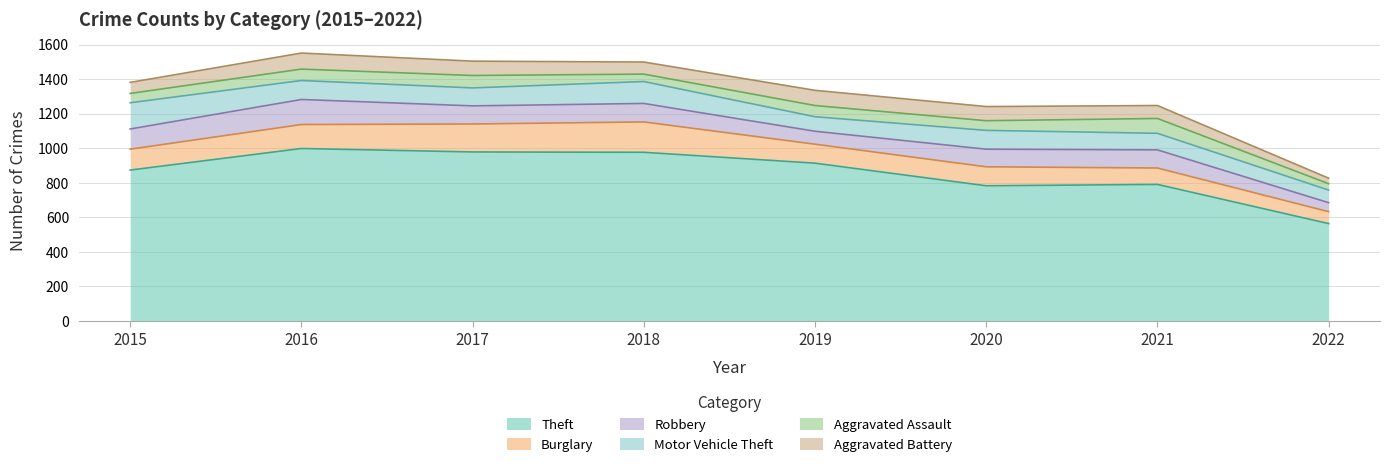

Is the value of Aggravated Assault at 2017 greater than the value of Burglary at 2017?

No